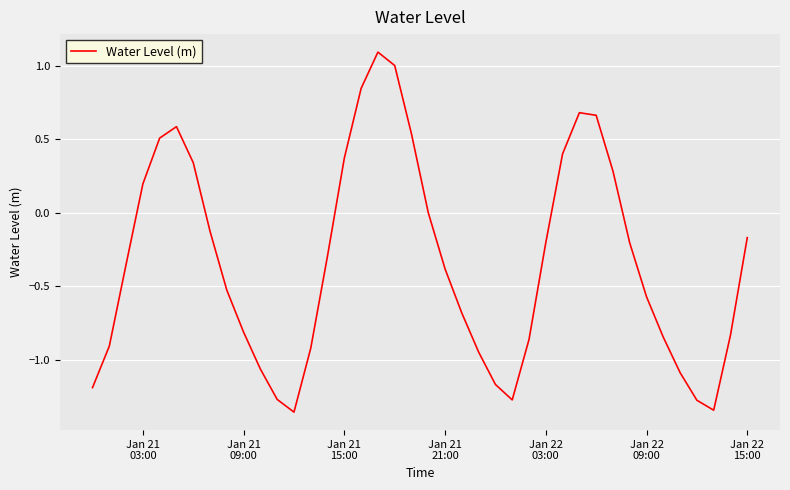

What is the difference between the maximum and minimum values?

2.4